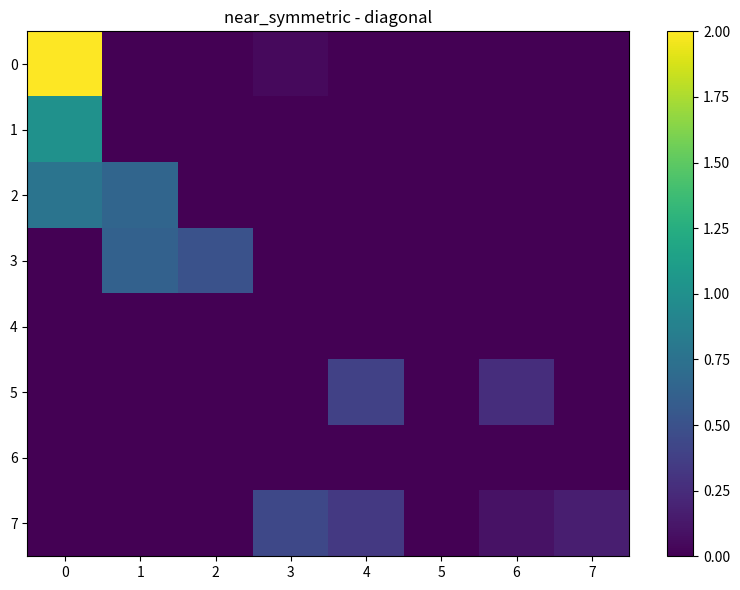

What is the sum of all 7 values?

1.0